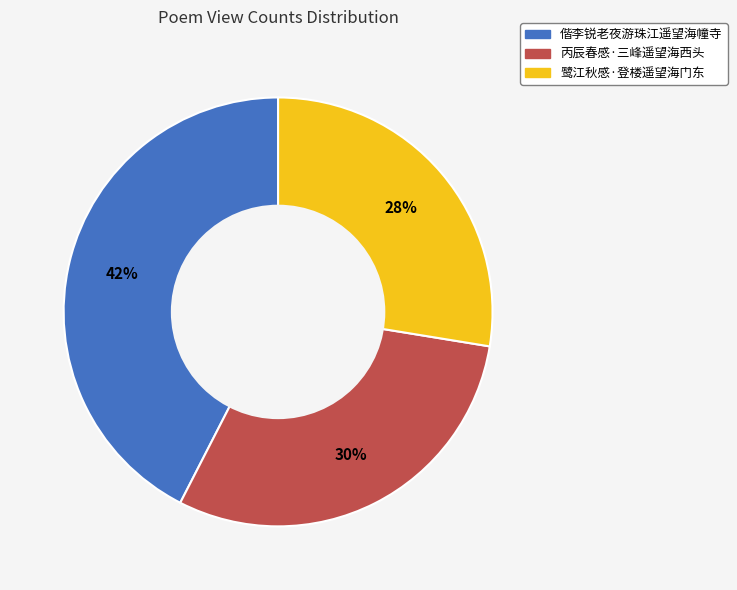

The 偕李锐老夜游珠江遥望海幢寺 slice represents 42% of the pie. True or false?

True